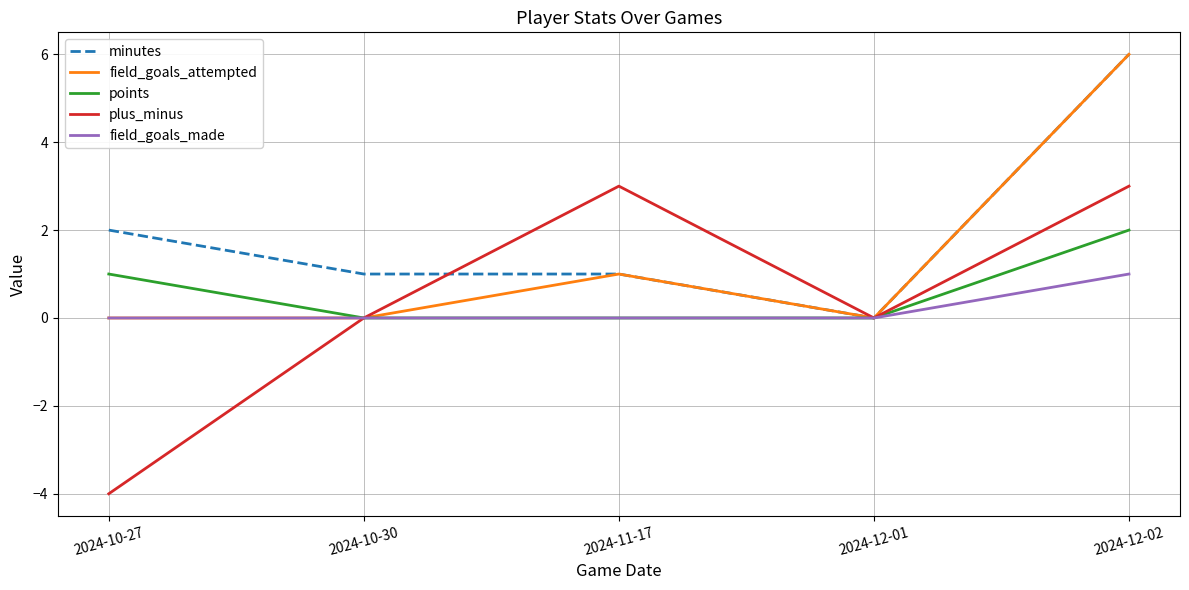

What position from the left is 2024-10-27?

1